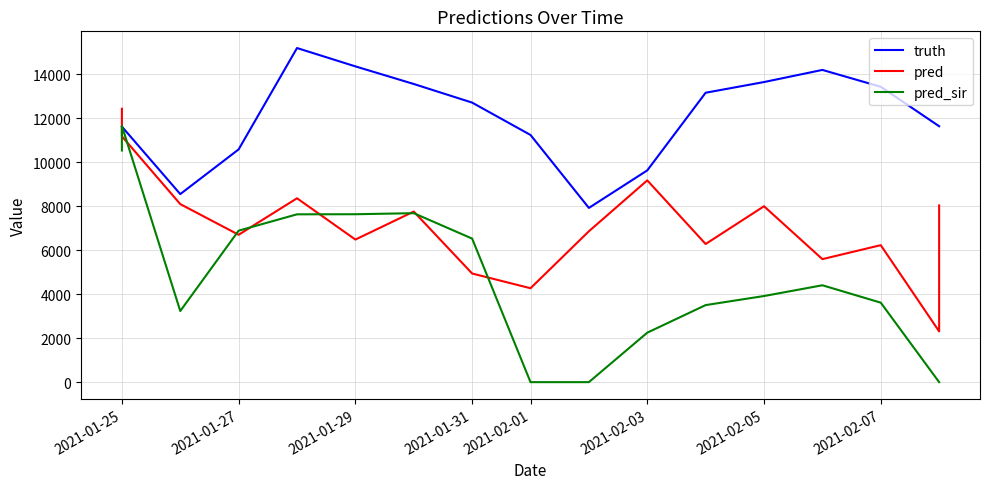

What is the difference between the maximum and minimum values in the pred series?

10125.8